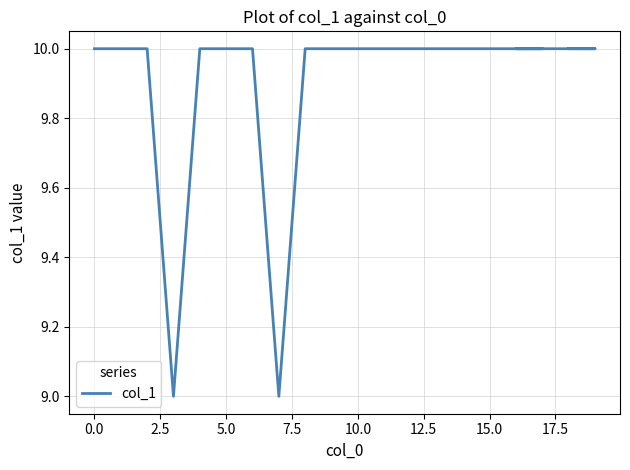

True or false: the data has more than 0 interior local peaks.

False